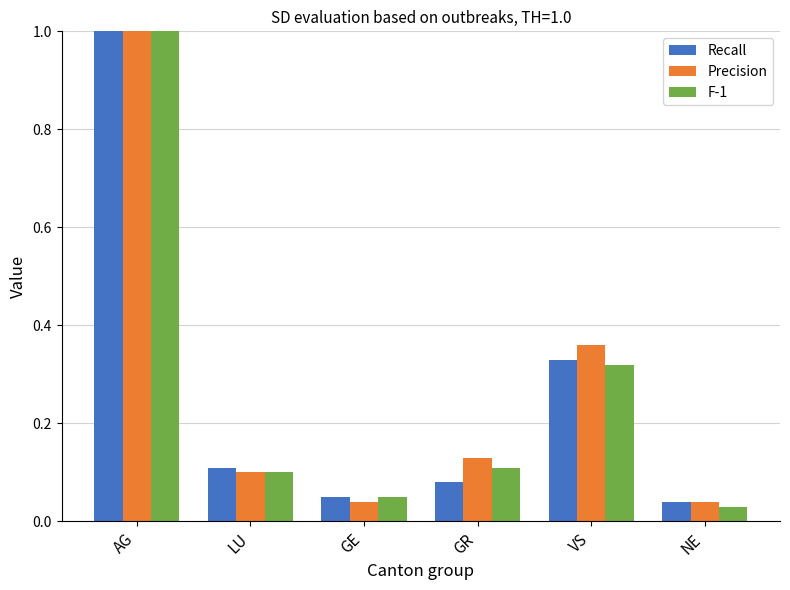

List the labels in order of F-1 value, largest first.

AG, VS, GR, LU, GE, NE